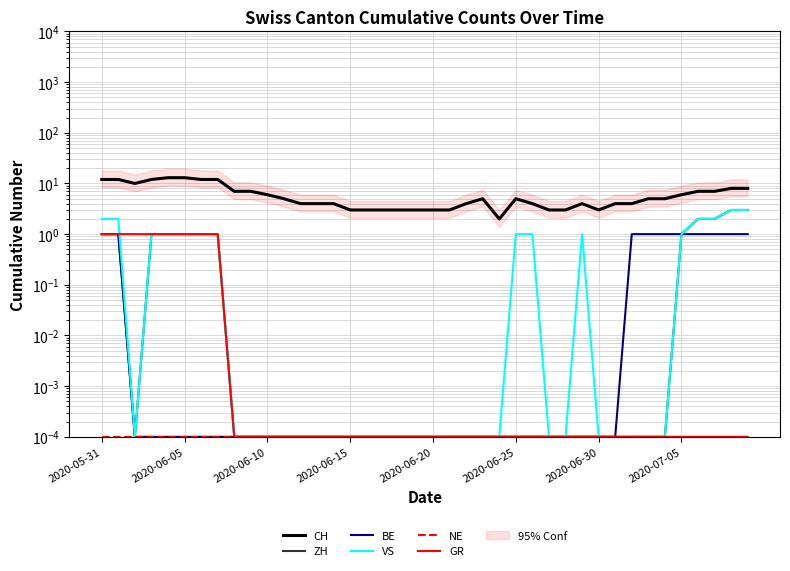

Count the number of categories in the chart.

40